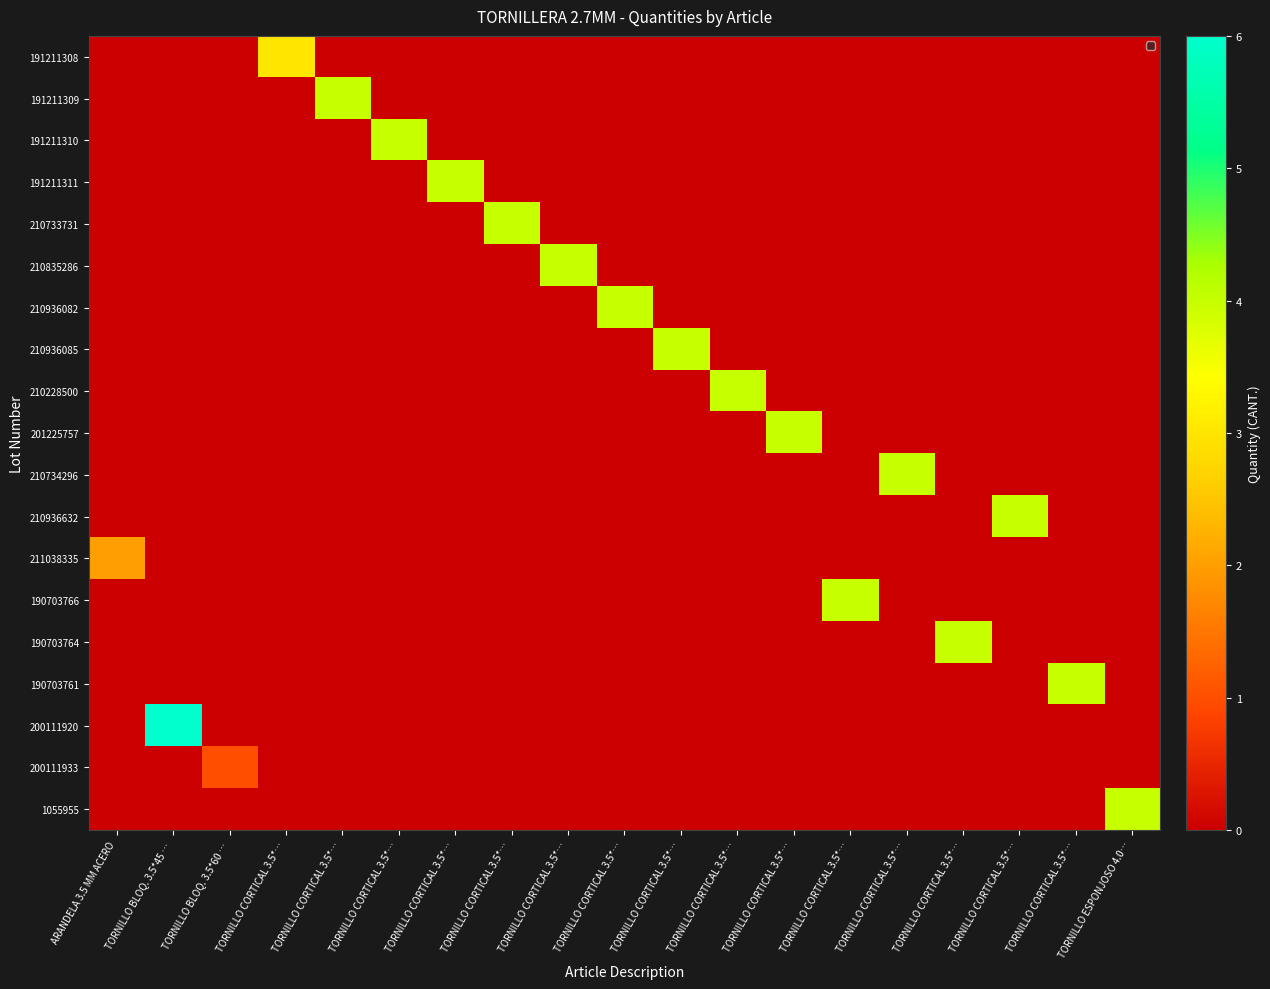

Reading left to right, transcribe all the data shown in this chart.

row_0: ARANDELA 3.5 MM ACERO=0	TORNILLO BLOQ. 3.5*45 …=0	TORNILLO BLOQ. 3.5*60 …=0	TORNILLO CORTICAL 3.5*…=3	TORNILLO CORTICAL 3.5*…=0	TORNILLO CORTICAL 3.5*…=0	TORNILLO CORTICAL 3.5*…=0	TORNILLO CORTICAL 3.5*…=0	TORNILLO CORTICAL 3.5*…=0	TORNILLO CORTICAL 3.5*…=0	TORNILLO CORTICAL 3.5*…=0	TORNILLO CORTICAL 3.5*…=0	TORNILLO CORTICAL 3.5*…=0	TORNILLO CORTICAL 3.5*…=0	TORNILLO CORTICAL 3.5*…=0	TORNILLO CORTICAL 3.5*…=0	TORNILLO CORTICAL 3.5*…=0	TORNILLO CORTICAL 3.5*…=0	TORNILLO ESPONJOSO 4.0…=0
row_1: ARANDELA 3.5 MM ACERO=0	TORNILLO BLOQ. 3.5*45 …=0	TORNILLO BLOQ. 3.5*60 …=0	TORNILLO CORTICAL 3.5*…=0	TORNILLO CORTICAL 3.5*…=4	TORNILLO CORTICAL 3.5*…=0	TORNILLO CORTICAL 3.5*…=0	TORNILLO CORTICAL 3.5*…=0	TORNILLO CORTICAL 3.5*…=0	TORNILLO CORTICAL 3.5*…=0	TORNILLO CORTICAL 3.5*…=0	TORNILLO CORTICAL 3.5*…=0	TORNILLO CORTICAL 3.5*…=0	TORNILLO CORTICAL 3.5*…=0	TORNILLO CORTICAL 3.5*…=0	TORNILLO CORTICAL 3.5*…=0	TORNILLO CORTICAL 3.5*…=0	TORNILLO CORTICAL 3.5*…=0	TORNILLO ESPONJOSO 4.0…=0
row_2: ARANDELA 3.5 MM ACERO=0	TORNILLO BLOQ. 3.5*45 …=0	TORNILLO BLOQ. 3.5*60 …=0	TORNILLO CORTICAL 3.5*…=0	TORNILLO CORTICAL 3.5*…=0	TORNILLO CORTICAL 3.5*…=4	TORNILLO CORTICAL 3.5*…=0	TORNILLO CORTICAL 3.5*…=0	TORNILLO CORTICAL 3.5*…=0	TORNILLO CORTICAL 3.5*…=0	TORNILLO CORTICAL 3.5*…=0	TORNILLO CORTICAL 3.5*…=0	TORNILLO CORTICAL 3.5*…=0	TORNILLO CORTICAL 3.5*…=0	TORNILLO CORTICAL 3.5*…=0	TORNILLO CORTICAL 3.5*…=0	TORNILLO CORTICAL 3.5*…=0	TORNILLO CORTICAL 3.5*…=0	TORNILLO ESPONJOSO 4.0…=0
row_3: ARANDELA 3.5 MM ACERO=0	TORNILLO BLOQ. 3.5*45 …=0	TORNILLO BLOQ. 3.5*60 …=0	TORNILLO CORTICAL 3.5*…=0	TORNILLO CORTICAL 3.5*…=0	TORNILLO CORTICAL 3.5*…=0	TORNILLO CORTICAL 3.5*…=4	TORNILLO CORTICAL 3.5*…=0	TORNILLO CORTICAL 3.5*…=0	TORNILLO CORTICAL 3.5*…=0	TORNILLO CORTICAL 3.5*…=0	TORNILLO CORTICAL 3.5*…=0	TORNILLO CORTICAL 3.5*…=0	TORNILLO CORTICAL 3.5*…=0	TORNILLO CORTICAL 3.5*…=0	TORNILLO CORTICAL 3.5*…=0	TORNILLO CORTICAL 3.5*…=0	TORNILLO CORTICAL 3.5*…=0	TORNILLO ESPONJOSO 4.0…=0
row_4: ARANDELA 3.5 MM ACERO=0	TORNILLO BLOQ. 3.5*45 …=0	TORNILLO BLOQ. 3.5*60 …=0	TORNILLO CORTICAL 3.5*…=0	TORNILLO CORTICAL 3.5*…=0	TORNILLO CORTICAL 3.5*…=0	TORNILLO CORTICAL 3.5*…=0	TORNILLO CORTICAL 3.5*…=4	TORNILLO CORTICAL 3.5*…=0	TORNILLO CORTICAL 3.5*…=0	TORNILLO CORTICAL 3.5*…=0	TORNILLO CORTICAL 3.5*…=0	TORNILLO CORTICAL 3.5*…=0	TORNILLO CORTICAL 3.5*…=0	TORNILLO CORTICAL 3.5*…=0	TORNILLO CORTICAL 3.5*…=0	TORNILLO CORTICAL 3.5*…=0	TORNILLO CORTICAL 3.5*…=0	TORNILLO ESPONJOSO 4.0…=0
row_5: ARANDELA 3.5 MM ACERO=0	TORNILLO BLOQ. 3.5*45 …=0	TORNILLO BLOQ. 3.5*60 …=0	TORNILLO CORTICAL 3.5*…=0	TORNILLO CORTICAL 3.5*…=0	TORNILLO CORTICAL 3.5*…=0	TORNILLO CORTICAL 3.5*…=0	TORNILLO CORTICAL 3.5*…=0	TORNILLO CORTICAL 3.5*…=4	TORNILLO CORTICAL 3.5*…=0	TORNILLO CORTICAL 3.5*…=0	TORNILLO CORTICAL 3.5*…=0	TORNILLO CORTICAL 3.5*…=0	TORNILLO CORTICAL 3.5*…=0	TORNILLO CORTICAL 3.5*…=0	TORNILLO CORTICAL 3.5*…=0	TORNILLO CORTICAL 3.5*…=0	TORNILLO CORTICAL 3.5*…=0	TORNILLO ESPONJOSO 4.0…=0
row_6: ARANDELA 3.5 MM ACERO=0	TORNILLO BLOQ. 3.5*45 …=0	TORNILLO BLOQ. 3.5*60 …=0	TORNILLO CORTICAL 3.5*…=0	TORNILLO CORTICAL 3.5*…=0	TORNILLO CORTICAL 3.5*…=0	TORNILLO CORTICAL 3.5*…=0	TORNILLO CORTICAL 3.5*…=0	TORNILLO CORTICAL 3.5*…=0	TORNILLO CORTICAL 3.5*…=4	TORNILLO CORTICAL 3.5*…=0	TORNILLO CORTICAL 3.5*…=0	TORNILLO CORTICAL 3.5*…=0	TORNILLO CORTICAL 3.5*…=0	TORNILLO CORTICAL 3.5*…=0	TORNILLO CORTICAL 3.5*…=0	TORNILLO CORTICAL 3.5*…=0	TORNILLO CORTICAL 3.5*…=0	TORNILLO ESPONJOSO 4.0…=0
row_7: ARANDELA 3.5 MM ACERO=0	TORNILLO BLOQ. 3.5*45 …=0	TORNILLO BLOQ. 3.5*60 …=0	TORNILLO CORTICAL 3.5*…=0	TORNILLO CORTICAL 3.5*…=0	TORNILLO CORTICAL 3.5*…=0	TORNILLO CORTICAL 3.5*…=0	TORNILLO CORTICAL 3.5*…=0	TORNILLO CORTICAL 3.5*…=0	TORNILLO CORTICAL 3.5*…=0	TORNILLO CORTICAL 3.5*…=4	TORNILLO CORTICAL 3.5*…=0	TORNILLO CORTICAL 3.5*…=0	TORNILLO CORTICAL 3.5*…=0	TORNILLO CORTICAL 3.5*…=0	TORNILLO CORTICAL 3.5*…=0	TORNILLO CORTICAL 3.5*…=0	TORNILLO CORTICAL 3.5*…=0	TORNILLO ESPONJOSO 4.0…=0
row_8: ARANDELA 3.5 MM ACERO=0	TORNILLO BLOQ. 3.5*45 …=0	TORNILLO BLOQ. 3.5*60 …=0	TORNILLO CORTICAL 3.5*…=0	TORNILLO CORTICAL 3.5*…=0	TORNILLO CORTICAL 3.5*…=0	TORNILLO CORTICAL 3.5*…=0	TORNILLO CORTICAL 3.5*…=0	TORNILLO CORTICAL 3.5*…=0	TORNILLO CORTICAL 3.5*…=0	TORNILLO CORTICAL 3.5*…=0	TORNILLO CORTICAL 3.5*…=4	TORNILLO CORTICAL 3.5*…=0	TORNILLO CORTICAL 3.5*…=0	TORNILLO CORTICAL 3.5*…=0	TORNILLO CORTICAL 3.5*…=0	TORNILLO CORTICAL 3.5*…=0	TORNILLO CORTICAL 3.5*…=0	TORNILLO ESPONJOSO 4.0…=0
row_9: ARANDELA 3.5 MM ACERO=0	TORNILLO BLOQ. 3.5*45 …=0	TORNILLO BLOQ. 3.5*60 …=0	TORNILLO CORTICAL 3.5*…=0	TORNILLO CORTICAL 3.5*…=0	TORNILLO CORTICAL 3.5*…=0	TORNILLO CORTICAL 3.5*…=0	TORNILLO CORTICAL 3.5*…=0	TORNILLO CORTICAL 3.5*…=0	TORNILLO CORTICAL 3.5*…=0	TORNILLO CORTICAL 3.5*…=0	TORNILLO CORTICAL 3.5*…=0	TORNILLO CORTICAL 3.5*…=4	TORNILLO CORTICAL 3.5*…=0	TORNILLO CORTICAL 3.5*…=0	TORNILLO CORTICAL 3.5*…=0	TORNILLO CORTICAL 3.5*…=0	TORNILLO CORTICAL 3.5*…=0	TORNILLO ESPONJOSO 4.0…=0
row_10: ARANDELA 3.5 MM ACERO=0	TORNILLO BLOQ. 3.5*45 …=0	TORNILLO BLOQ. 3.5*60 …=0	TORNILLO CORTICAL 3.5*…=0	TORNILLO CORTICAL 3.5*…=0	TORNILLO CORTICAL 3.5*…=0	TORNILLO CORTICAL 3.5*…=0	TORNILLO CORTICAL 3.5*…=0	TORNILLO CORTICAL 3.5*…=0	TORNILLO CORTICAL 3.5*…=0	TORNILLO CORTICAL 3.5*…=0	TORNILLO CORTICAL 3.5*…=0	TORNILLO CORTICAL 3.5*…=0	TORNILLO CORTICAL 3.5*…=0	TORNILLO CORTICAL 3.5*…=4	TORNILLO CORTICAL 3.5*…=0	TORNILLO CORTICAL 3.5*…=0	TORNILLO CORTICAL 3.5*…=0	TORNILLO ESPONJOSO 4.0…=0
row_11: ARANDELA 3.5 MM ACERO=0	TORNILLO BLOQ. 3.5*45 …=0	TORNILLO BLOQ. 3.5*60 …=0	TORNILLO CORTICAL 3.5*…=0	TORNILLO CORTICAL 3.5*…=0	TORNILLO CORTICAL 3.5*…=0	TORNILLO CORTICAL 3.5*…=0	TORNILLO CORTICAL 3.5*…=0	TORNILLO CORTICAL 3.5*…=0	TORNILLO CORTICAL 3.5*…=0	TORNILLO CORTICAL 3.5*…=0	TORNILLO CORTICAL 3.5*…=0	TORNILLO CORTICAL 3.5*…=0	TORNILLO CORTICAL 3.5*…=0	TORNILLO CORTICAL 3.5*…=0	TORNILLO CORTICAL 3.5*…=0	TORNILLO CORTICAL 3.5*…=4	TORNILLO CORTICAL 3.5*…=0	TORNILLO ESPONJOSO 4.0…=0
row_12: ARANDELA 3.5 MM ACERO=2	TORNILLO BLOQ. 3.5*45 …=0	TORNILLO BLOQ. 3.5*60 …=0	TORNILLO CORTICAL 3.5*…=0	TORNILLO CORTICAL 3.5*…=0	TORNILLO CORTICAL 3.5*…=0	TORNILLO CORTICAL 3.5*…=0	TORNILLO CORTICAL 3.5*…=0	TORNILLO CORTICAL 3.5*…=0	TORNILLO CORTICAL 3.5*…=0	TORNILLO CORTICAL 3.5*…=0	TORNILLO CORTICAL 3.5*…=0	TORNILLO CORTICAL 3.5*…=0	TORNILLO CORTICAL 3.5*…=0	TORNILLO CORTICAL 3.5*…=0	TORNILLO CORTICAL 3.5*…=0	TORNILLO CORTICAL 3.5*…=0	TORNILLO CORTICAL 3.5*…=0	TORNILLO ESPONJOSO 4.0…=0
row_13: ARANDELA 3.5 MM ACERO=0	TORNILLO BLOQ. 3.5*45 …=0	TORNILLO BLOQ. 3.5*60 …=0	TORNILLO CORTICAL 3.5*…=0	TORNILLO CORTICAL 3.5*…=0	TORNILLO CORTICAL 3.5*…=0	TORNILLO CORTICAL 3.5*…=0	TORNILLO CORTICAL 3.5*…=0	TORNILLO CORTICAL 3.5*…=0	TORNILLO CORTICAL 3.5*…=0	TORNILLO CORTICAL 3.5*…=0	TORNILLO CORTICAL 3.5*…=0	TORNILLO CORTICAL 3.5*…=0	TORNILLO CORTICAL 3.5*…=4	TORNILLO CORTICAL 3.5*…=0	TORNILLO CORTICAL 3.5*…=0	TORNILLO CORTICAL 3.5*…=0	TORNILLO CORTICAL 3.5*…=0	TORNILLO ESPONJOSO 4.0…=0
row_14: ARANDELA 3.5 MM ACERO=0	TORNILLO BLOQ. 3.5*45 …=0	TORNILLO BLOQ. 3.5*60 …=0	TORNILLO CORTICAL 3.5*…=0	TORNILLO CORTICAL 3.5*…=0	TORNILLO CORTICAL 3.5*…=0	TORNILLO CORTICAL 3.5*…=0	TORNILLO CORTICAL 3.5*…=0	TORNILLO CORTICAL 3.5*…=0	TORNILLO CORTICAL 3.5*…=0	TORNILLO CORTICAL 3.5*…=0	TORNILLO CORTICAL 3.5*…=0	TORNILLO CORTICAL 3.5*…=0	TORNILLO CORTICAL 3.5*…=0	TORNILLO CORTICAL 3.5*…=0	TORNILLO CORTICAL 3.5*…=4	TORNILLO CORTICAL 3.5*…=0	TORNILLO CORTICAL 3.5*…=0	TORNILLO ESPONJOSO 4.0…=0
row_15: ARANDELA 3.5 MM ACERO=0	TORNILLO BLOQ. 3.5*45 …=0	TORNILLO BLOQ. 3.5*60 …=0	TORNILLO CORTICAL 3.5*…=0	TORNILLO CORTICAL 3.5*…=0	TORNILLO CORTICAL 3.5*…=0	TORNILLO CORTICAL 3.5*…=0	TORNILLO CORTICAL 3.5*…=0	TORNILLO CORTICAL 3.5*…=0	TORNILLO CORTICAL 3.5*…=0	TORNILLO CORTICAL 3.5*…=0	TORNILLO CORTICAL 3.5*…=0	TORNILLO CORTICAL 3.5*…=0	TORNILLO CORTICAL 3.5*…=0	TORNILLO CORTICAL 3.5*…=0	TORNILLO CORTICAL 3.5*…=0	TORNILLO CORTICAL 3.5*…=0	TORNILLO CORTICAL 3.5*…=4	TORNILLO ESPONJOSO 4.0…=0
row_16: ARANDELA 3.5 MM ACERO=0	TORNILLO BLOQ. 3.5*45 …=6	TORNILLO BLOQ. 3.5*60 …=0	TORNILLO CORTICAL 3.5*…=0	TORNILLO CORTICAL 3.5*…=0	TORNILLO CORTICAL 3.5*…=0	TORNILLO CORTICAL 3.5*…=0	TORNILLO CORTICAL 3.5*…=0	TORNILLO CORTICAL 3.5*…=0	TORNILLO CORTICAL 3.5*…=0	TORNILLO CORTICAL 3.5*…=0	TORNILLO CORTICAL 3.5*…=0	TORNILLO CORTICAL 3.5*…=0	TORNILLO CORTICAL 3.5*…=0	TORNILLO CORTICAL 3.5*…=0	TORNILLO CORTICAL 3.5*…=0	TORNILLO CORTICAL 3.5*…=0	TORNILLO CORTICAL 3.5*…=0	TORNILLO ESPONJOSO 4.0…=0
row_17: ARANDELA 3.5 MM ACERO=0	TORNILLO BLOQ. 3.5*45 …=0	TORNILLO BLOQ. 3.5*60 …=1	TORNILLO CORTICAL 3.5*…=0	TORNILLO CORTICAL 3.5*…=0	TORNILLO CORTICAL 3.5*…=0	TORNILLO CORTICAL 3.5*…=0	TORNILLO CORTICAL 3.5*…=0	TORNILLO CORTICAL 3.5*…=0	TORNILLO CORTICAL 3.5*…=0	TORNILLO CORTICAL 3.5*…=0	TORNILLO CORTICAL 3.5*…=0	TORNILLO CORTICAL 3.5*…=0	TORNILLO CORTICAL 3.5*…=0	TORNILLO CORTICAL 3.5*…=0	TORNILLO CORTICAL 3.5*…=0	TORNILLO CORTICAL 3.5*…=0	TORNILLO CORTICAL 3.5*…=0	TORNILLO ESPONJOSO 4.0…=0
row_18: ARANDELA 3.5 MM ACERO=0	TORNILLO BLOQ. 3.5*45 …=0	TORNILLO BLOQ. 3.5*60 …=0	TORNILLO CORTICAL 3.5*…=0	TORNILLO CORTICAL 3.5*…=0	TORNILLO CORTICAL 3.5*…=0	TORNILLO CORTICAL 3.5*…=0	TORNILLO CORTICAL 3.5*…=0	TORNILLO CORTICAL 3.5*…=0	TORNILLO CORTICAL 3.5*…=0	TORNILLO CORTICAL 3.5*…=0	TORNILLO CORTICAL 3.5*…=0	TORNILLO CORTICAL 3.5*…=0	TORNILLO CORTICAL 3.5*…=0	TORNILLO CORTICAL 3.5*…=0	TORNILLO CORTICAL 3.5*…=0	TORNILLO CORTICAL 3.5*…=0	TORNILLO CORTICAL 3.5*…=0	TORNILLO ESPONJOSO 4.0…=4